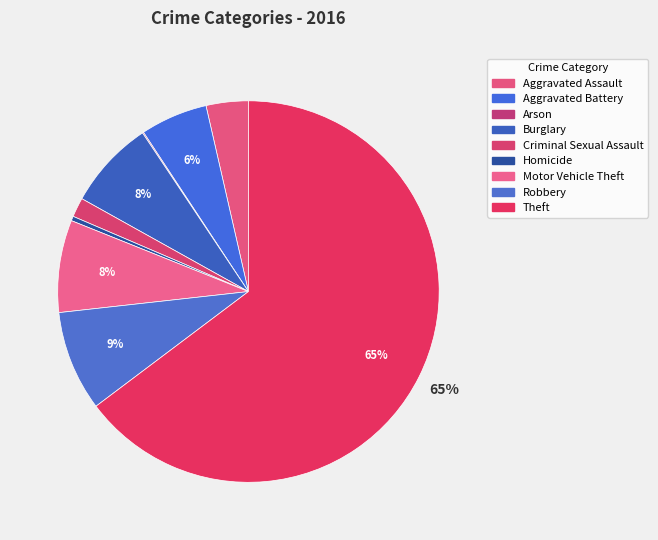

True or false: Aggravated Battery accounts for 6% of the total.

True